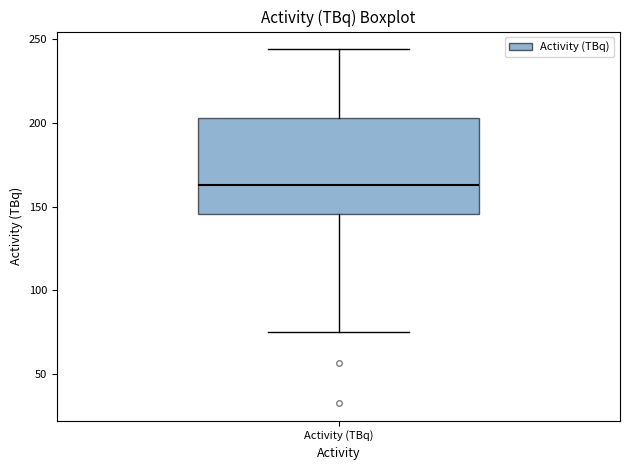

Read this box plot against the y-axis: the position of the median line, the range covered by the box, and the ends of both whiskers. The values are not printed on the chart, so give them approximately, as read against the axis.

median 165, box 145 to 205, whiskers 75 to 245